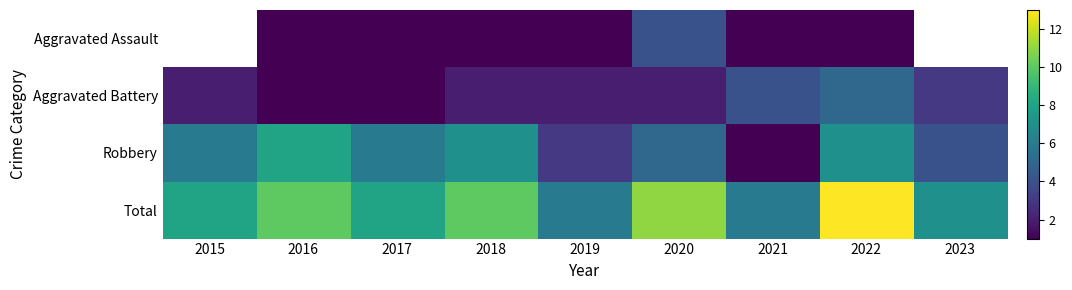

How many values in the Robbery series exceed 6?

3